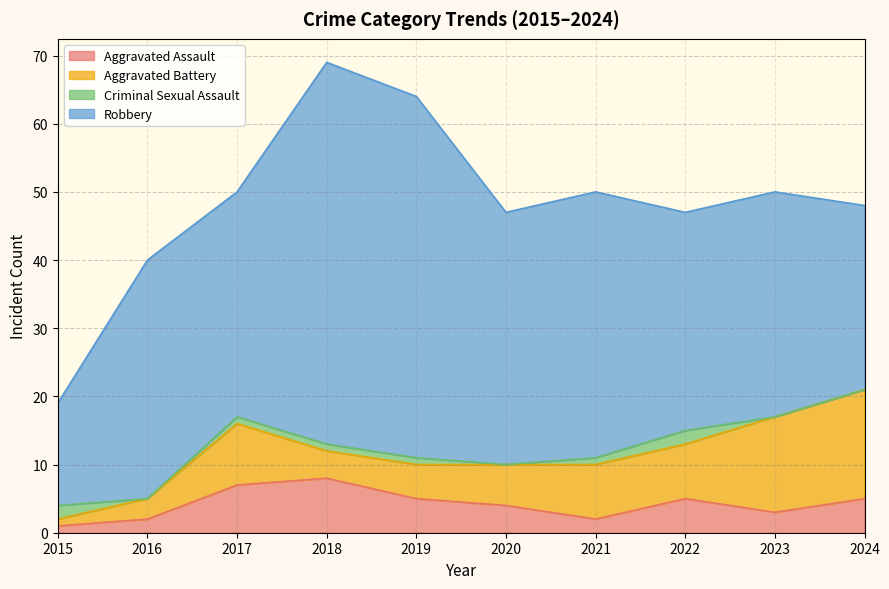

True or false: Criminal Sexual Assault has more than 0 interior local peaks.

True